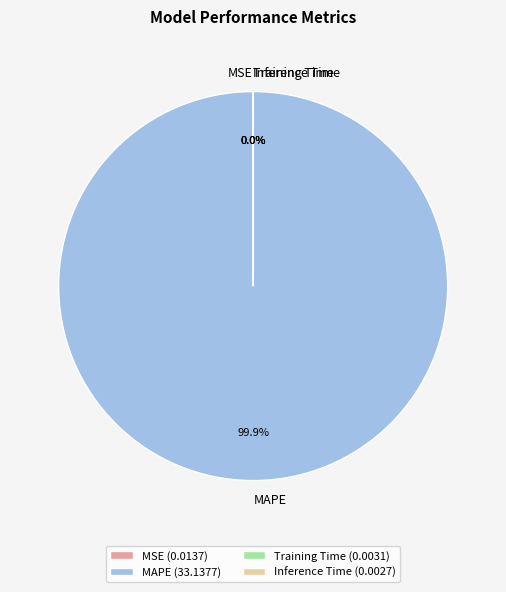

To the nearest percent, what is the difference between the largest and smallest slice percentages?

100%